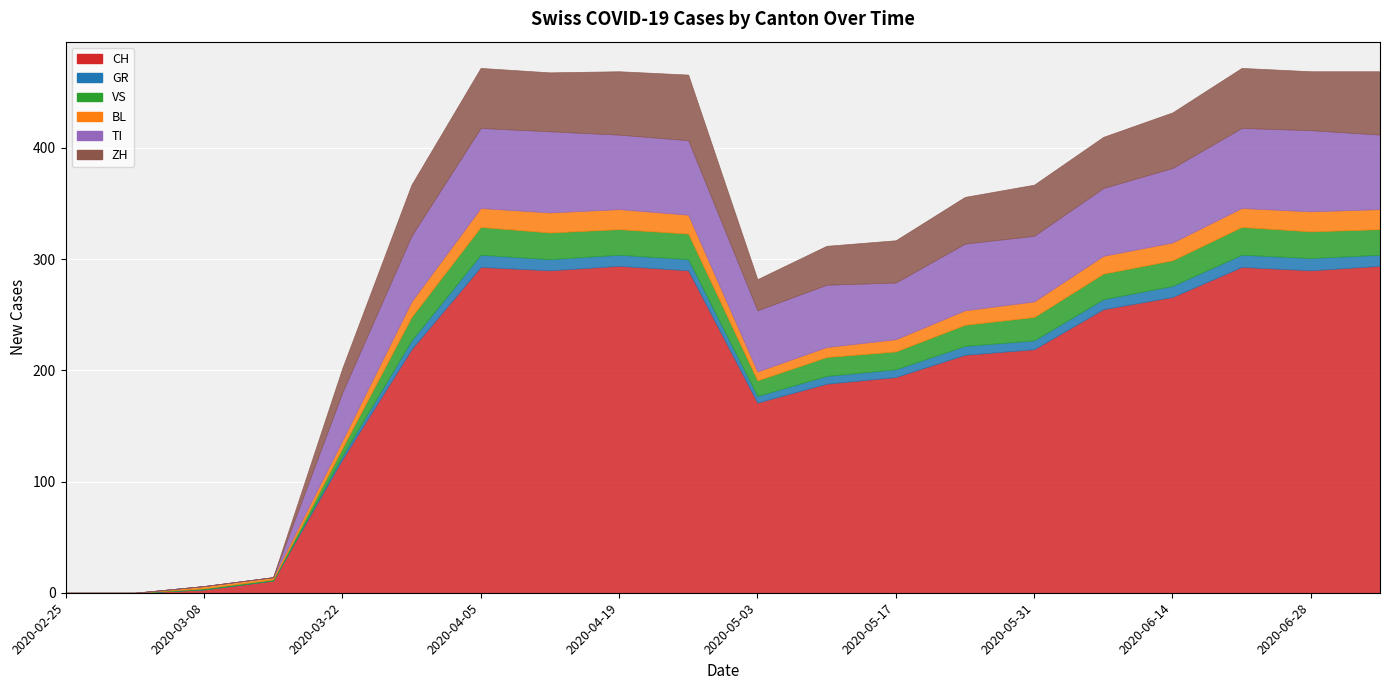

Reading right to left, transcribe all the data shown in this chart.

CH: 2020-07-05=294	2020-06-28=290	2020-06-21=293	2020-06-14=266	2020-06-07=255	2020-05-31=219	2020-05-24=214	2020-05-17=194	2020-05-10=188	2020-05-03=171	2020-04-26=290	2020-04-19=294	2020-04-12=290	2020-04-05=293	2020-03-29=219	2020-03-22=120	2020-03-15=11	2020-03-08=3	2020-03-01=0	2020-02-25=0
GR: 2020-07-05=10	2020-06-28=11	2020-06-21=11	2020-06-14=10	2020-06-07=9	2020-05-31=8	2020-05-24=8	2020-05-17=7	2020-05-10=7	2020-05-03=6	2020-04-26=10	2020-04-19=10	2020-04-12=10	2020-04-05=11	2020-03-29=8	2020-03-22=3	2020-03-15=0	2020-03-08=0	2020-03-01=0	2020-02-25=0
VS: 2020-07-05=23	2020-06-28=24	2020-06-21=25	2020-06-14=23	2020-06-07=23	2020-05-31=21	2020-05-24=19	2020-05-17=16	2020-05-10=17	2020-05-03=14	2020-04-26=23	2020-04-19=23	2020-04-12=24	2020-04-05=25	2020-03-29=21	2020-03-22=7	2020-03-15=1	2020-03-08=1	2020-03-01=0	2020-02-25=0
BL: 2020-07-05=18	2020-06-28=18	2020-06-21=17	2020-06-14=16	2020-06-07=16	2020-05-31=14	2020-05-24=13	2020-05-17=11	2020-05-10=9	2020-05-03=8	2020-04-26=17	2020-04-19=18	2020-04-12=18	2020-04-05=17	2020-03-29=14	2020-03-22=7	2020-03-15=2	2020-03-08=2	2020-03-01=0	2020-02-25=0
TI: 2020-07-05=67	2020-06-28=73	2020-06-21=72	2020-06-14=67	2020-06-07=61	2020-05-31=59	2020-05-24=60	2020-05-17=51	2020-05-10=56	2020-05-03=55	2020-04-26=67	2020-04-19=67	2020-04-12=73	2020-04-05=72	2020-03-29=59	2020-03-22=43	2020-03-15=0	2020-03-08=0	2020-03-01=0	2020-02-25=0
ZH: 2020-07-05=57	2020-06-28=53	2020-06-21=54	2020-06-14=50	2020-06-07=46	2020-05-31=46	2020-05-24=42	2020-05-17=38	2020-05-10=35	2020-05-03=28	2020-04-26=59	2020-04-19=57	2020-04-12=53	2020-04-05=54	2020-03-29=46	2020-03-22=22	2020-03-15=0	2020-03-08=0	2020-03-01=0	2020-02-25=0